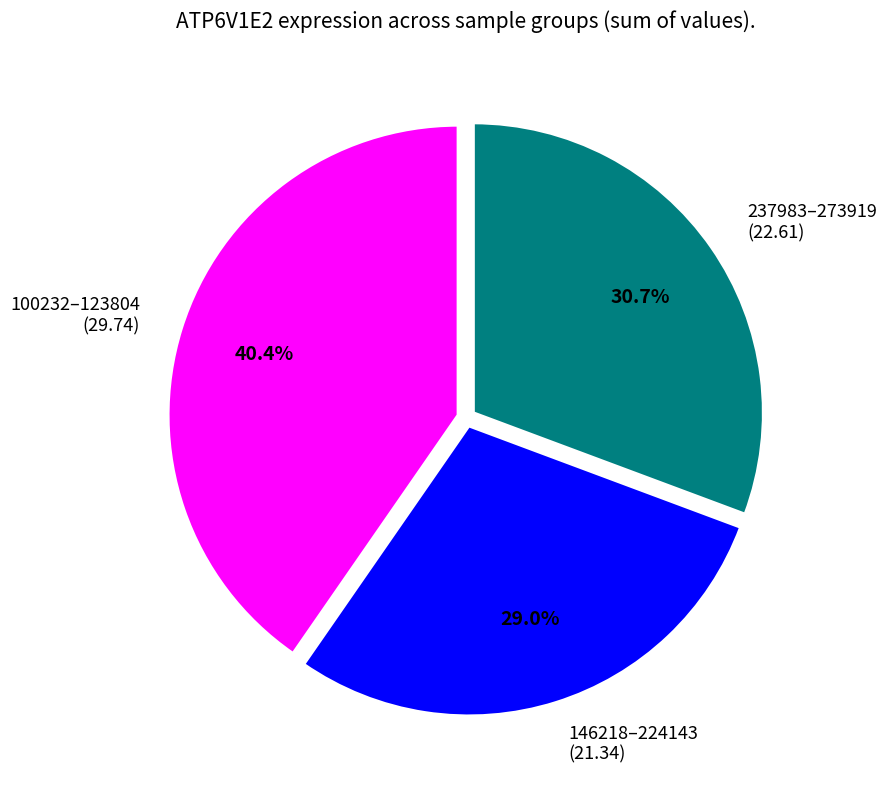

Rank the categories by value from highest to lowest.

100232–123804 (29.74), 237983–273919 (22.61), 146218–224143 (21.34)